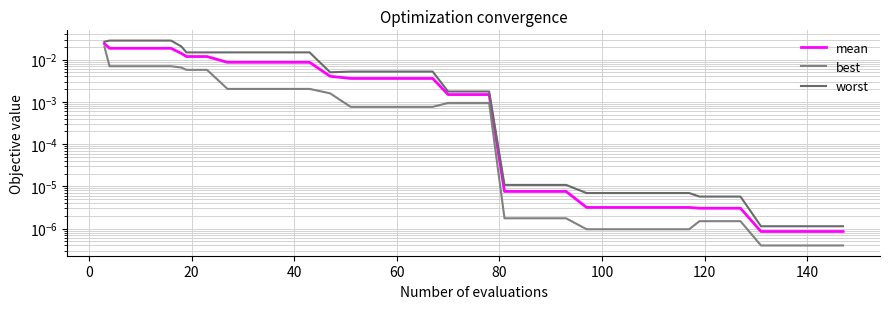

True or false: best and mean cross at least once.

False